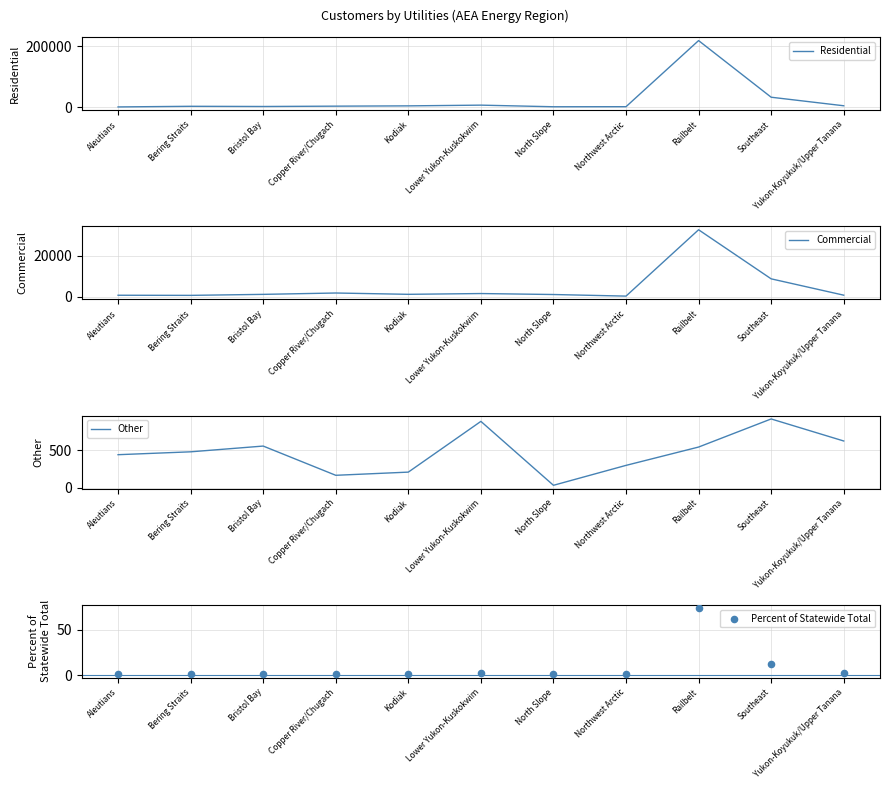

What are all the series names shown in the legend?

Residential, Commercial, Other, Percent of Statewide Total